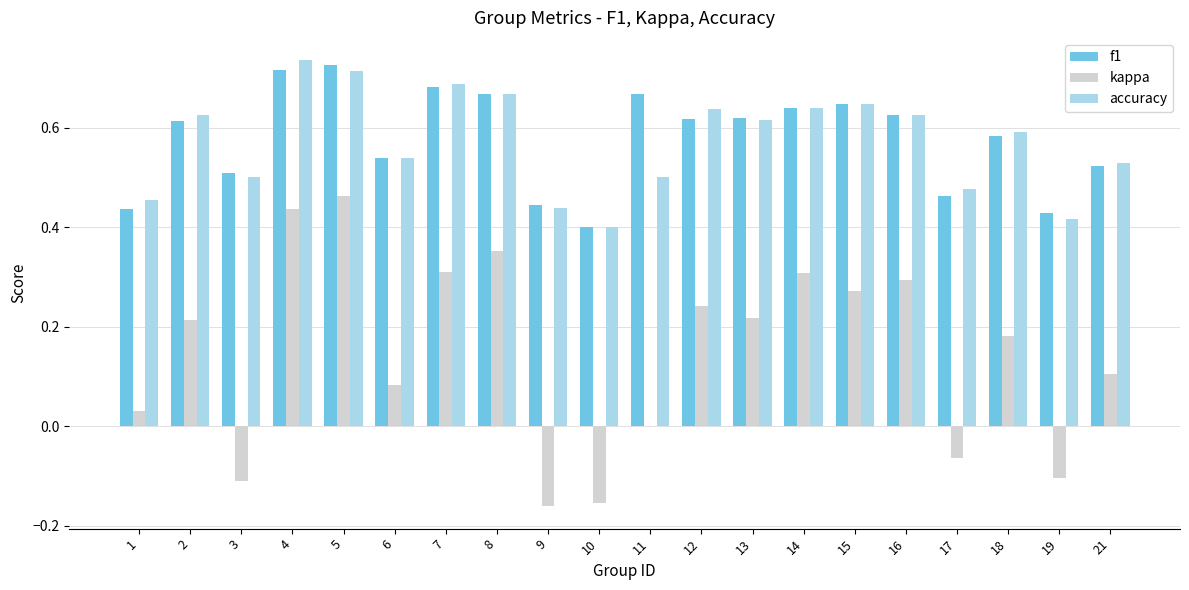

Which series has the largest range (max minus min)?

kappa